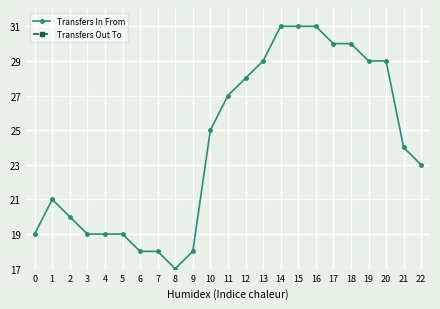

The value of Transfers Out To at 14 is 18.0. True or false?

False